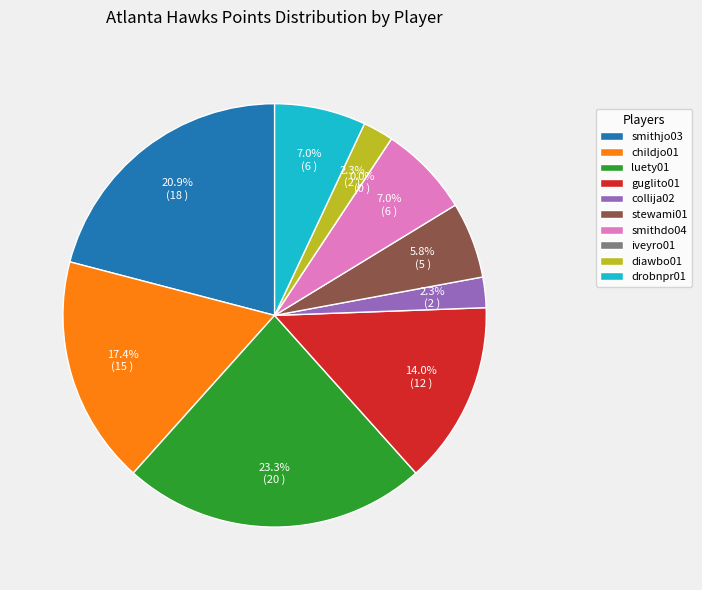

Rank the categories by value from highest to lowest.

luety01, smithjo03, childjo01, guglito01, smithdo04, drobnpr01, stewami01, collija02, diawbo01, iveyro01